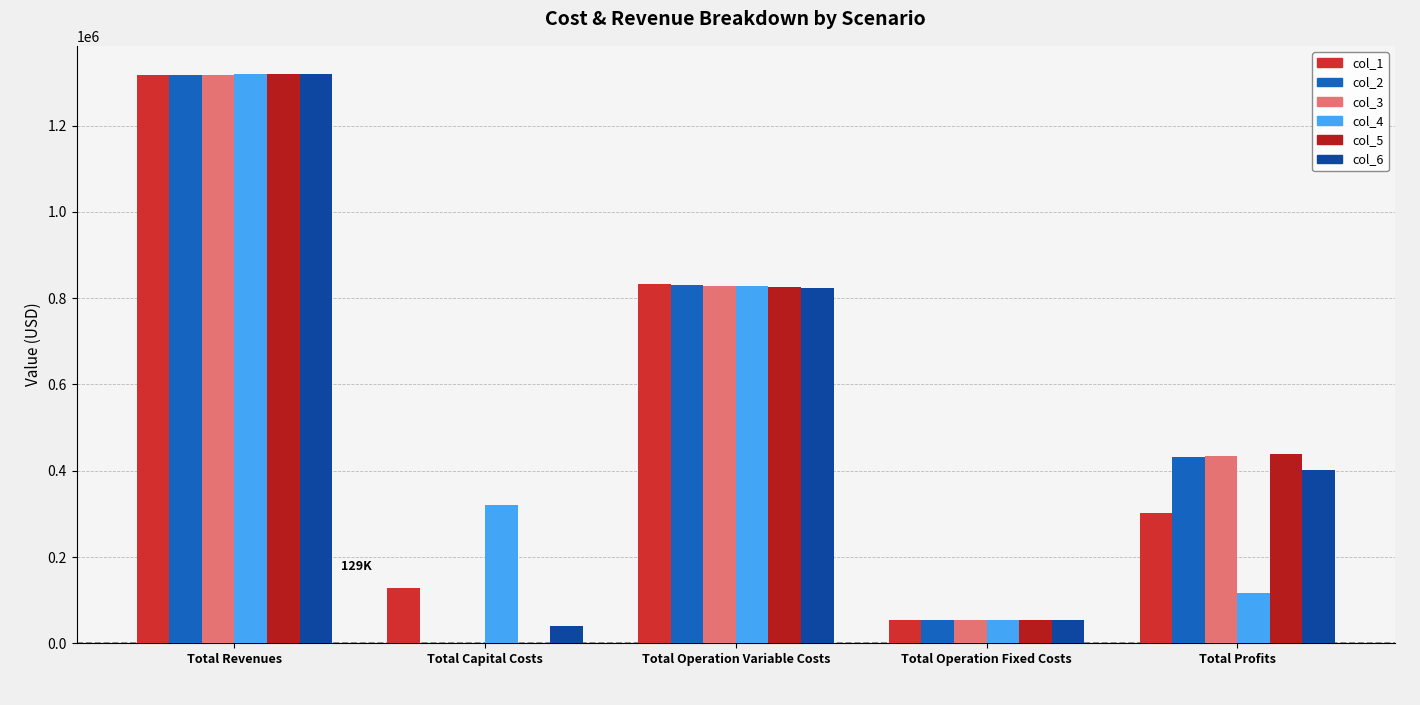

At how many categories does at least one series exceed 918958?

1